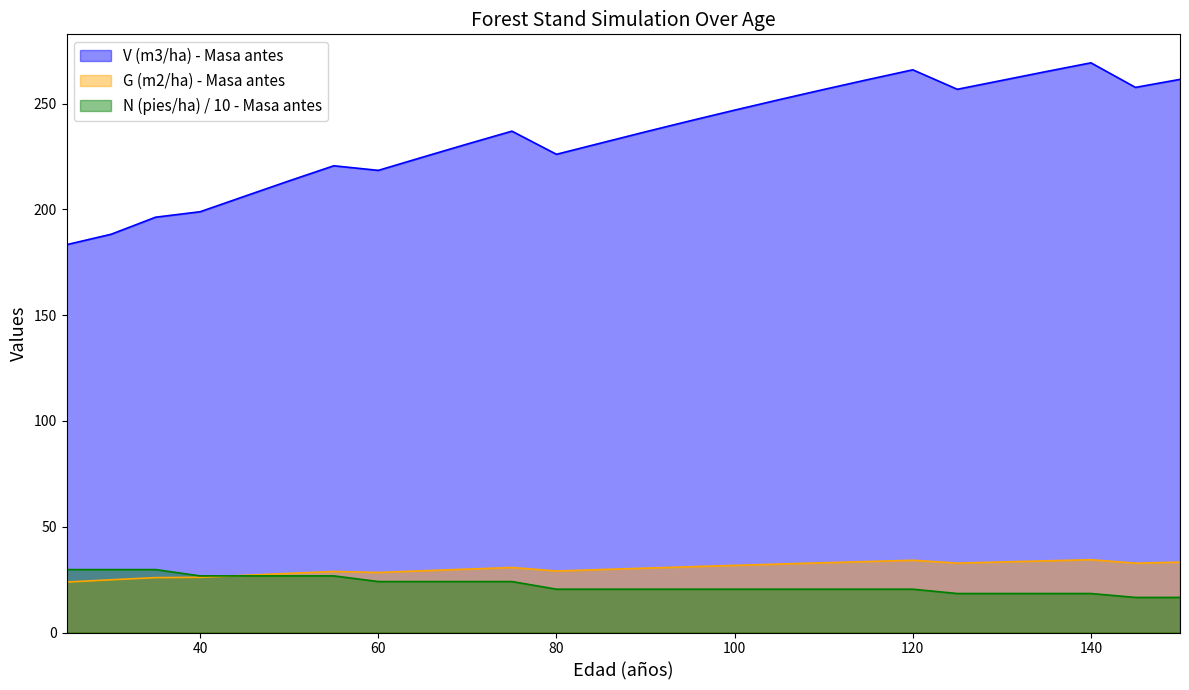

What is the difference between the V (m3/ha) - Masa antes values at 60 and 150?

43.0